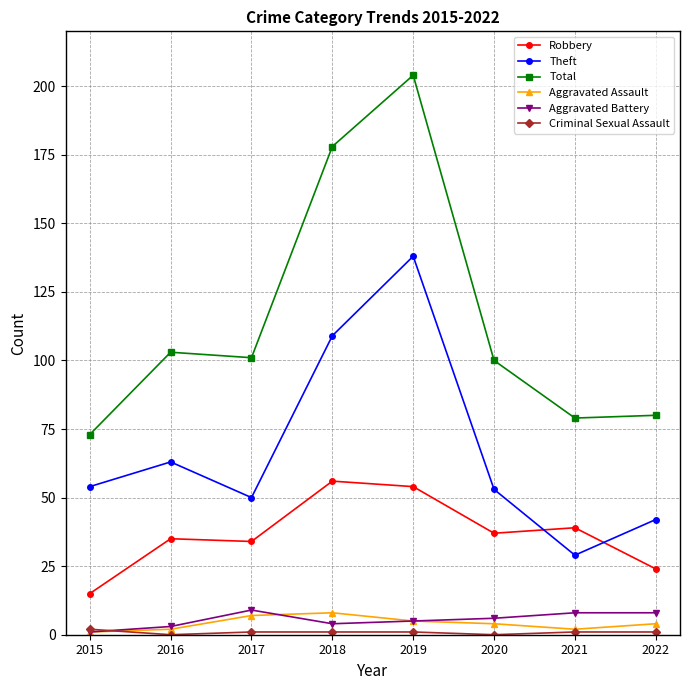

True or false: Theft and Total intersect in this chart.

False